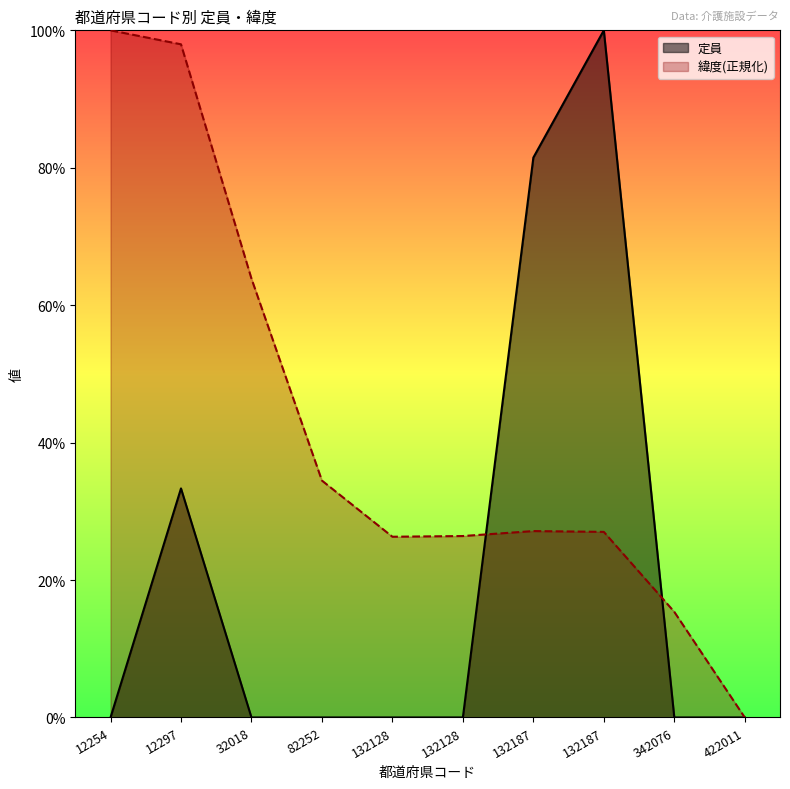

Between 132128 and 12297, which is larger?

12297